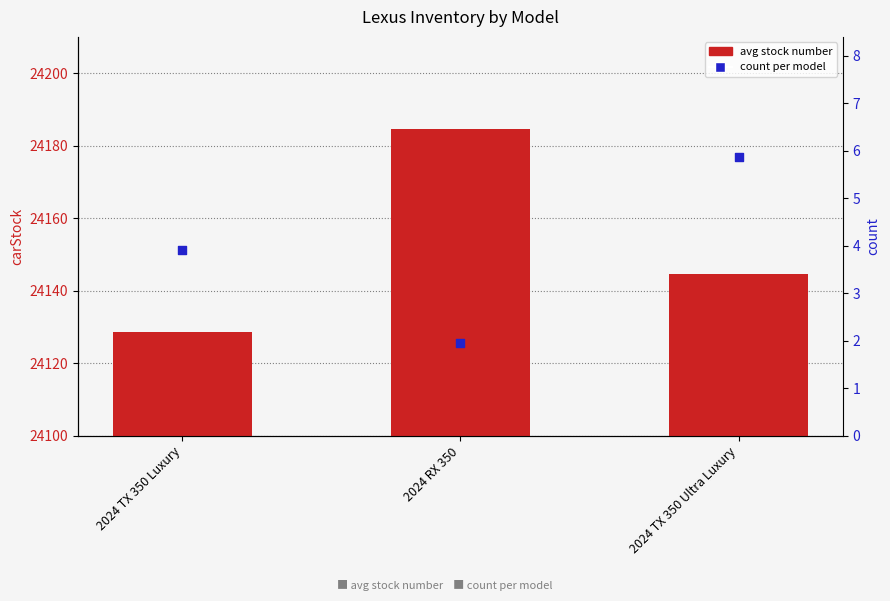

What are all the series names shown in the legend?

avg stock number, count per model